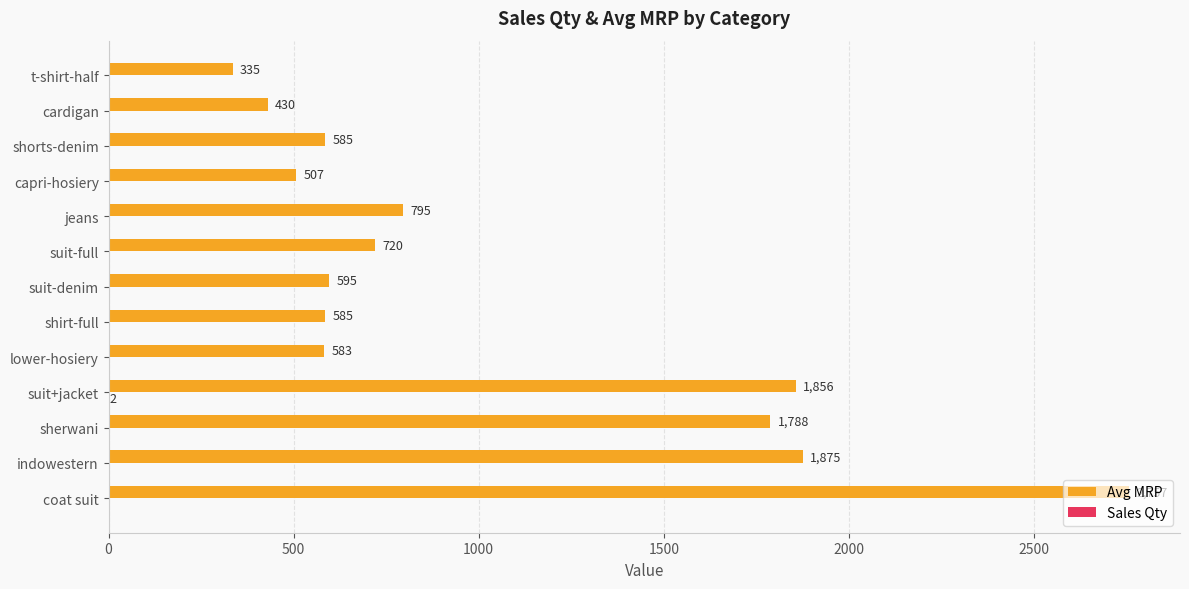

What is the sum of all Avg MRP values?

13411